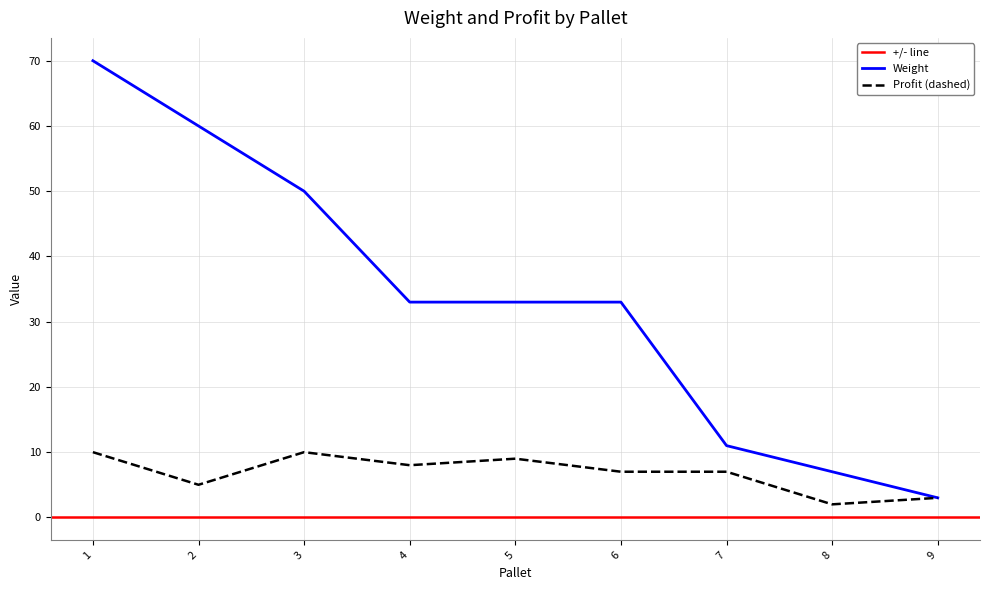

At which label does Weight reach its minimum?

9